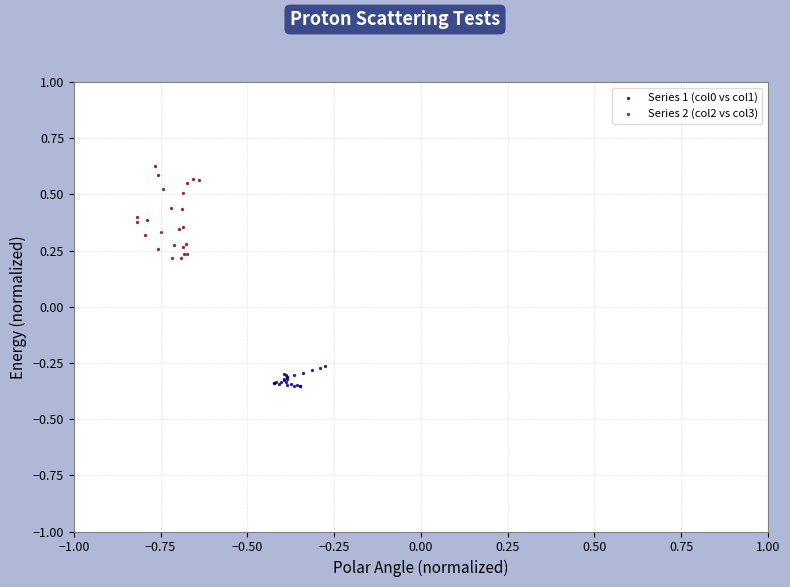

Which series has the widest spread of Y values?

Series 2 (col2 vs col3)